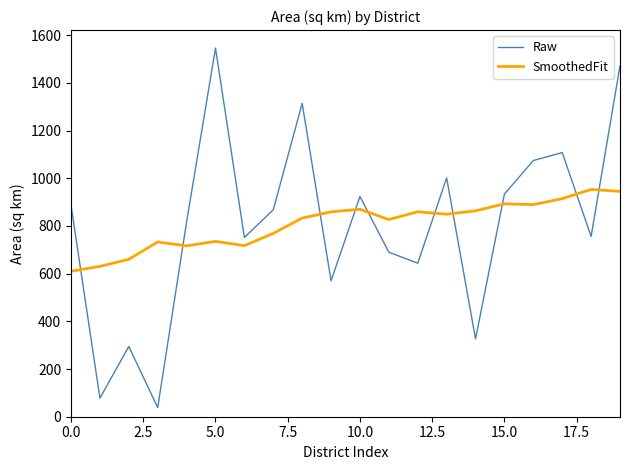

What is the minimum value for Raw?

38.0